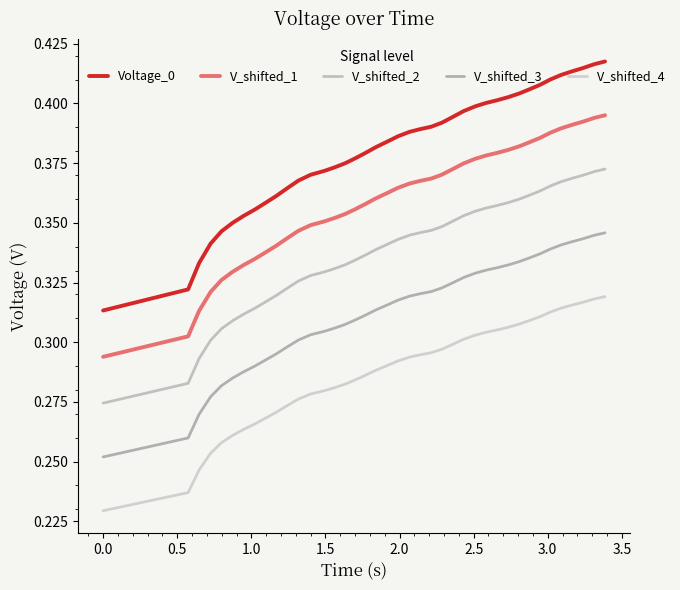

Which series has the largest total across all categories?

Voltage_0